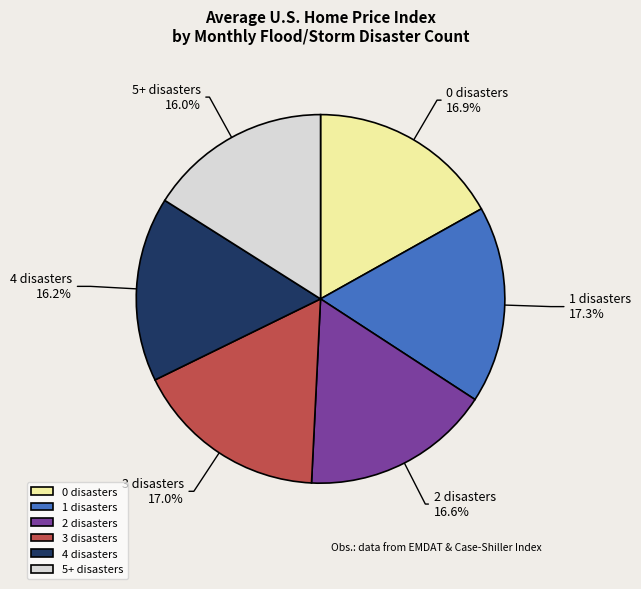

Approximately how many times larger is the value at 3 disasters compared to 1 disasters?

1.0